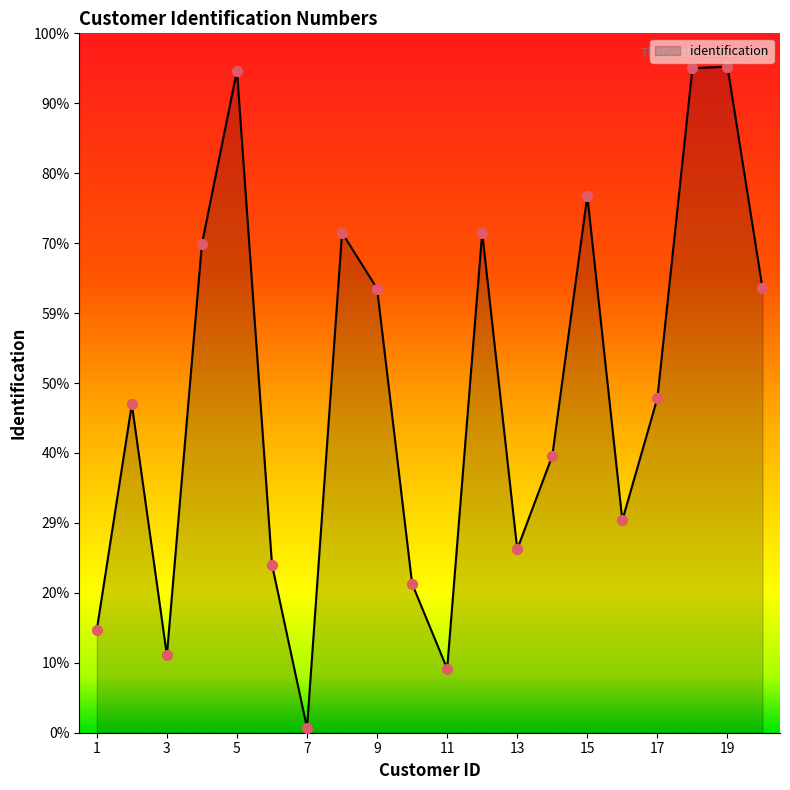

Is this an area chart (filled region under the line)?

Yes